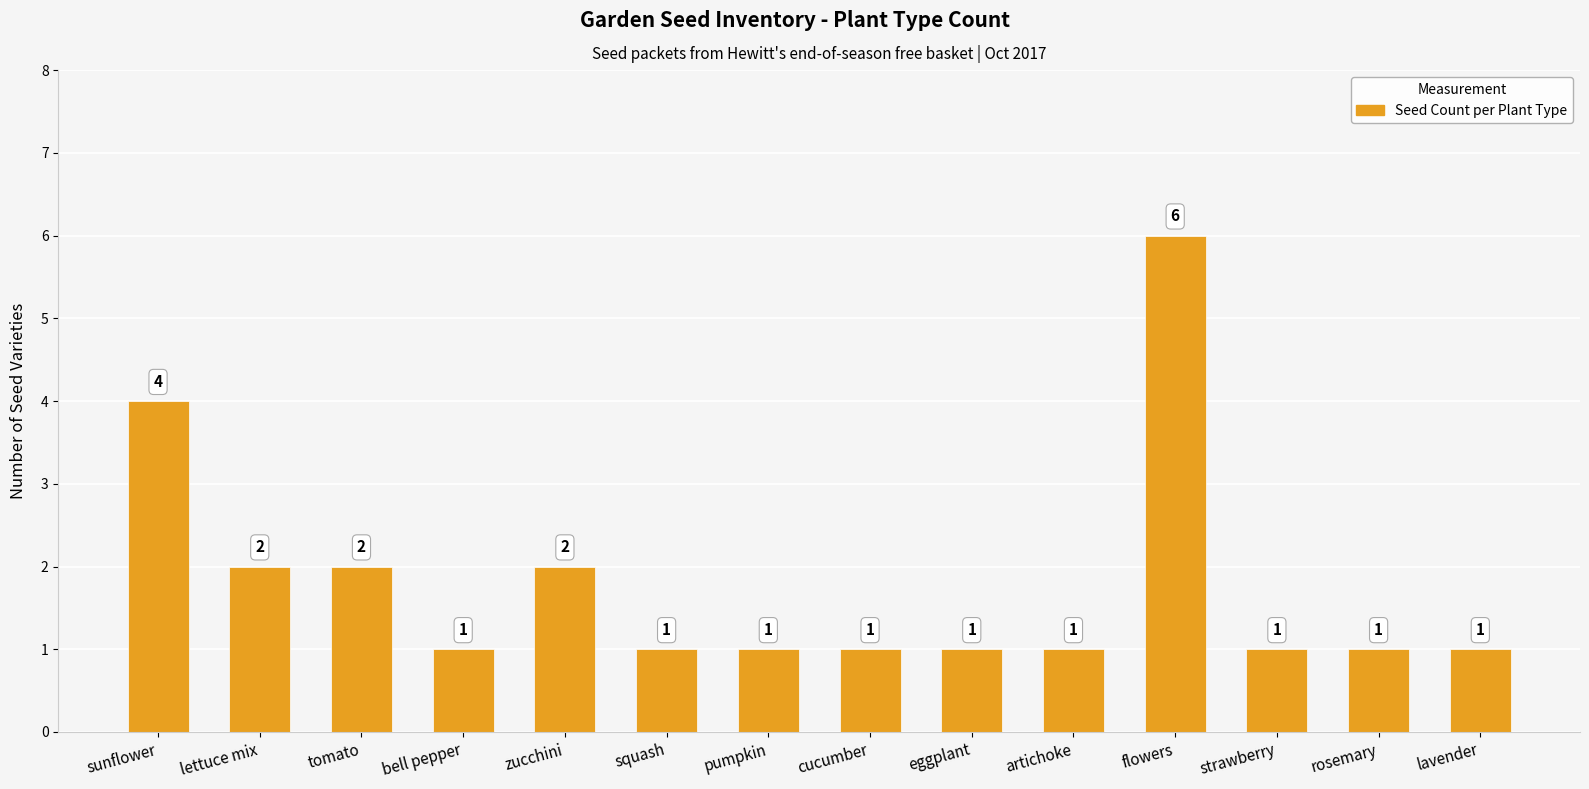

How many data points does each series have?

14